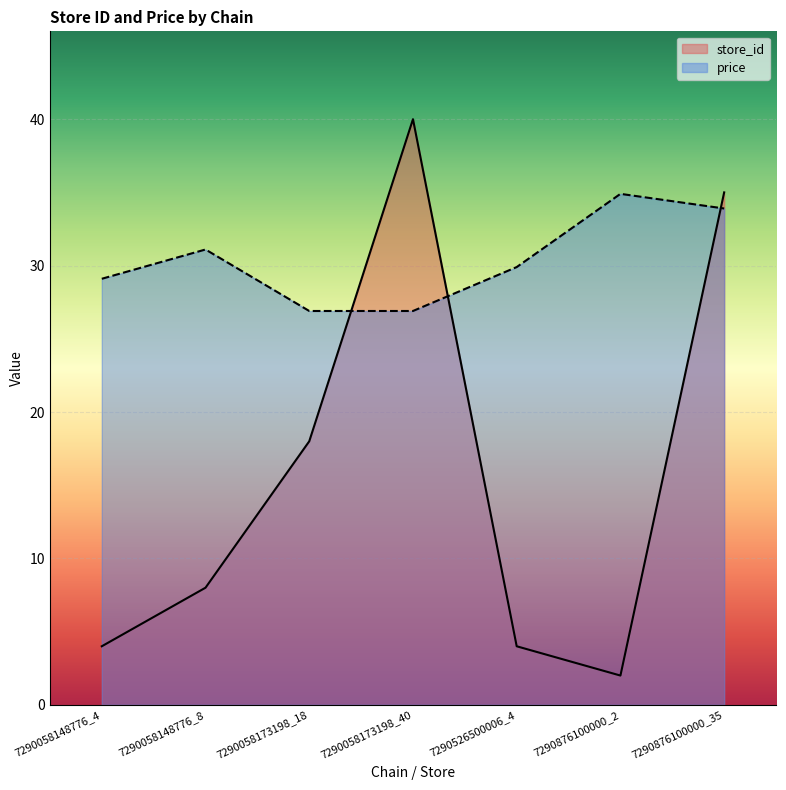

What is the difference between the price values at 7290526500006_4 and 7290058148776_4?

0.8